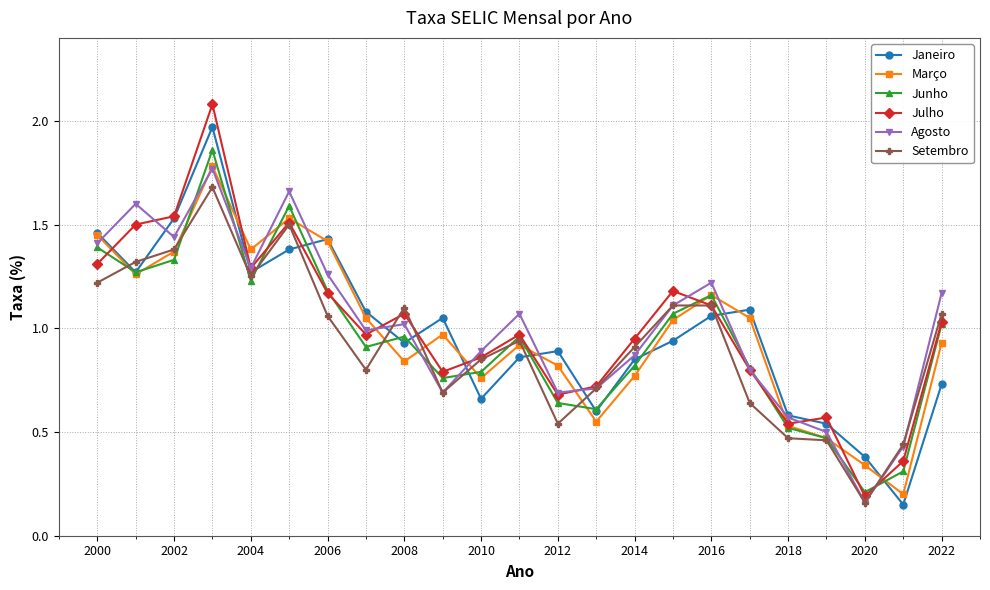

Which series has the largest range (max minus min)?

Julho